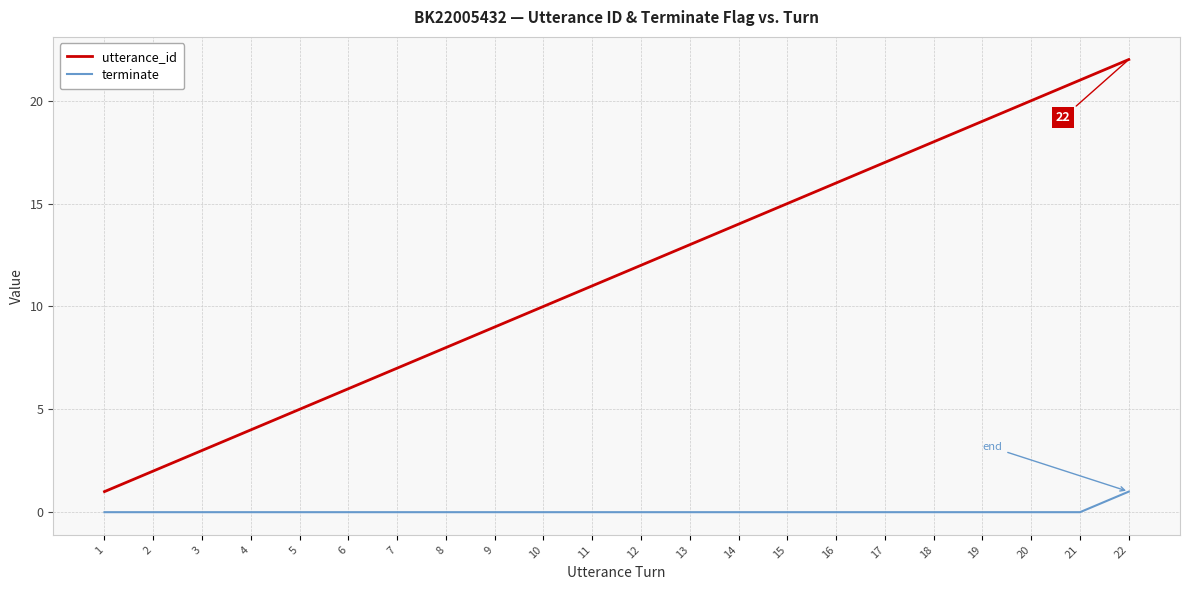

What are all the series names shown in the legend?

utterance_id, terminate